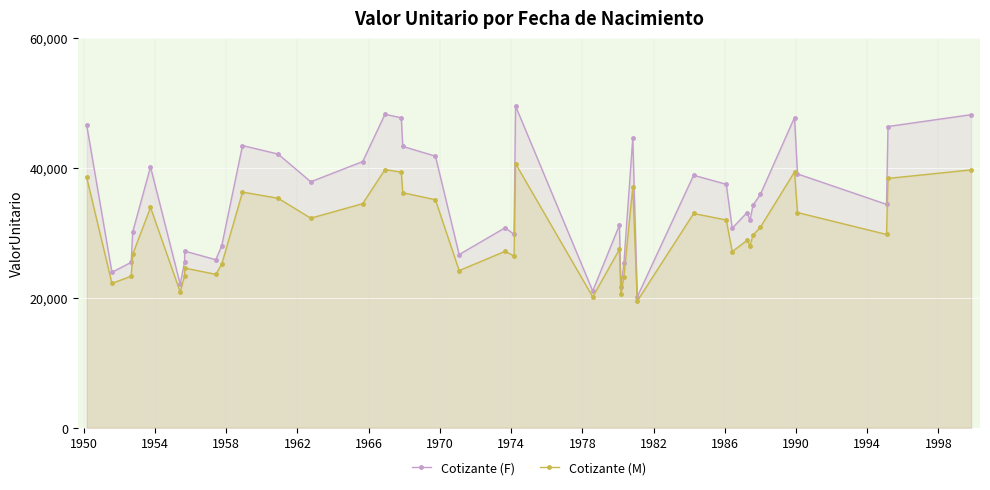

How many values in the Cotizante (F) series exceed 34414?

20